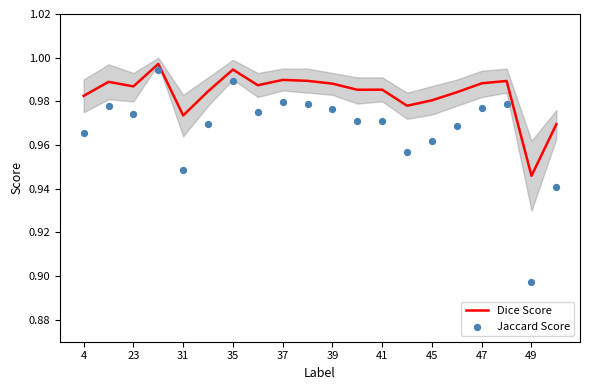

Where is Dice Score nearest to the value 0?

49